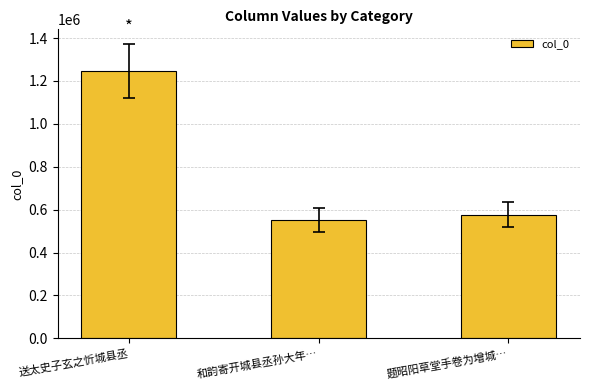

List the labels in order of value, smallest first.

和韵寄开城县丞孙大年…, 题昭阳草堂手卷为增城…, 送太史子玄之忻城县丞